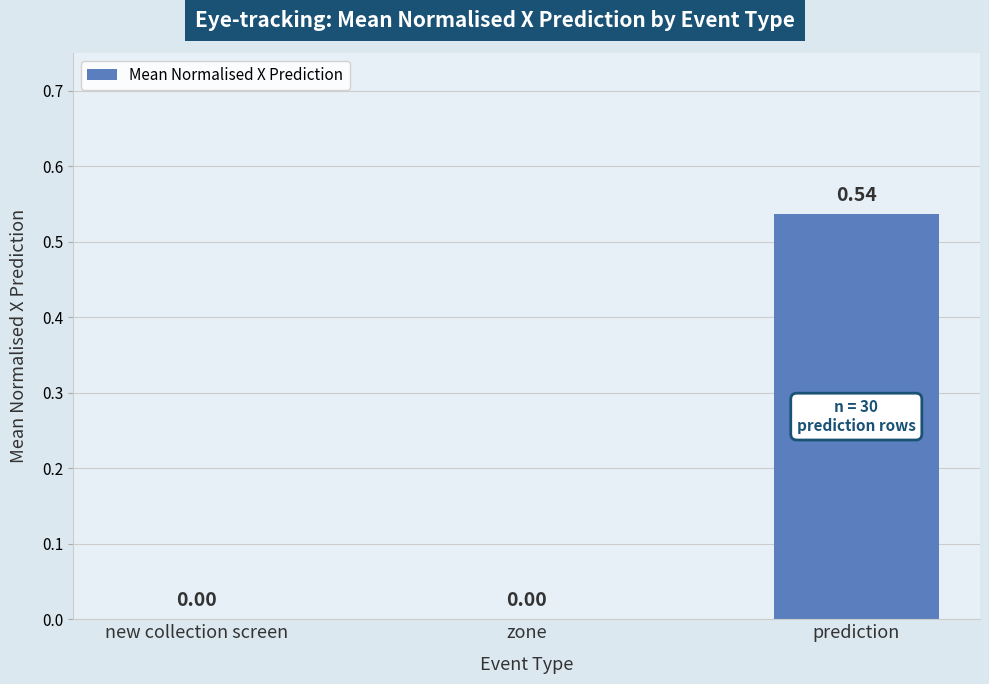

Which category has the highest value across all series?

prediction